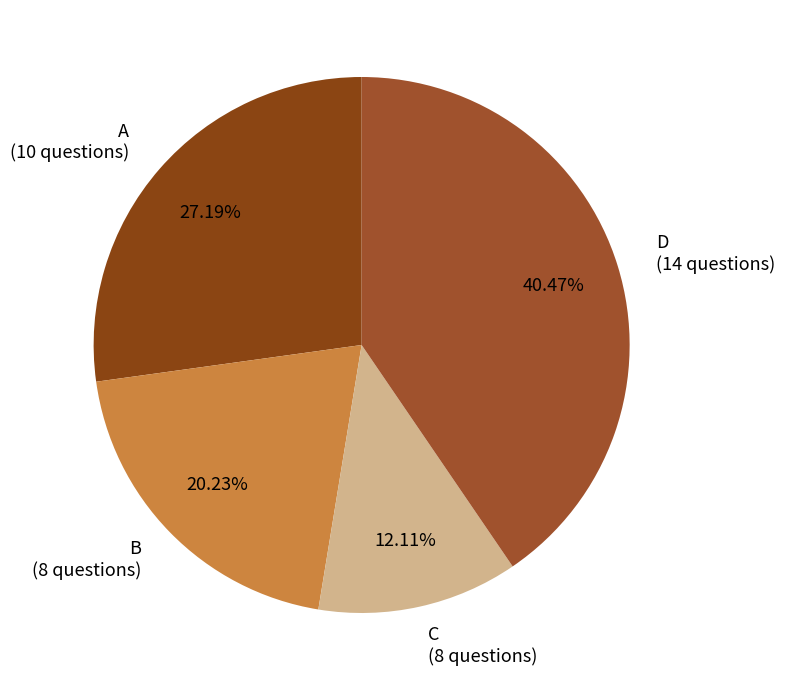

Which category has the smallest portion of the pie?

C